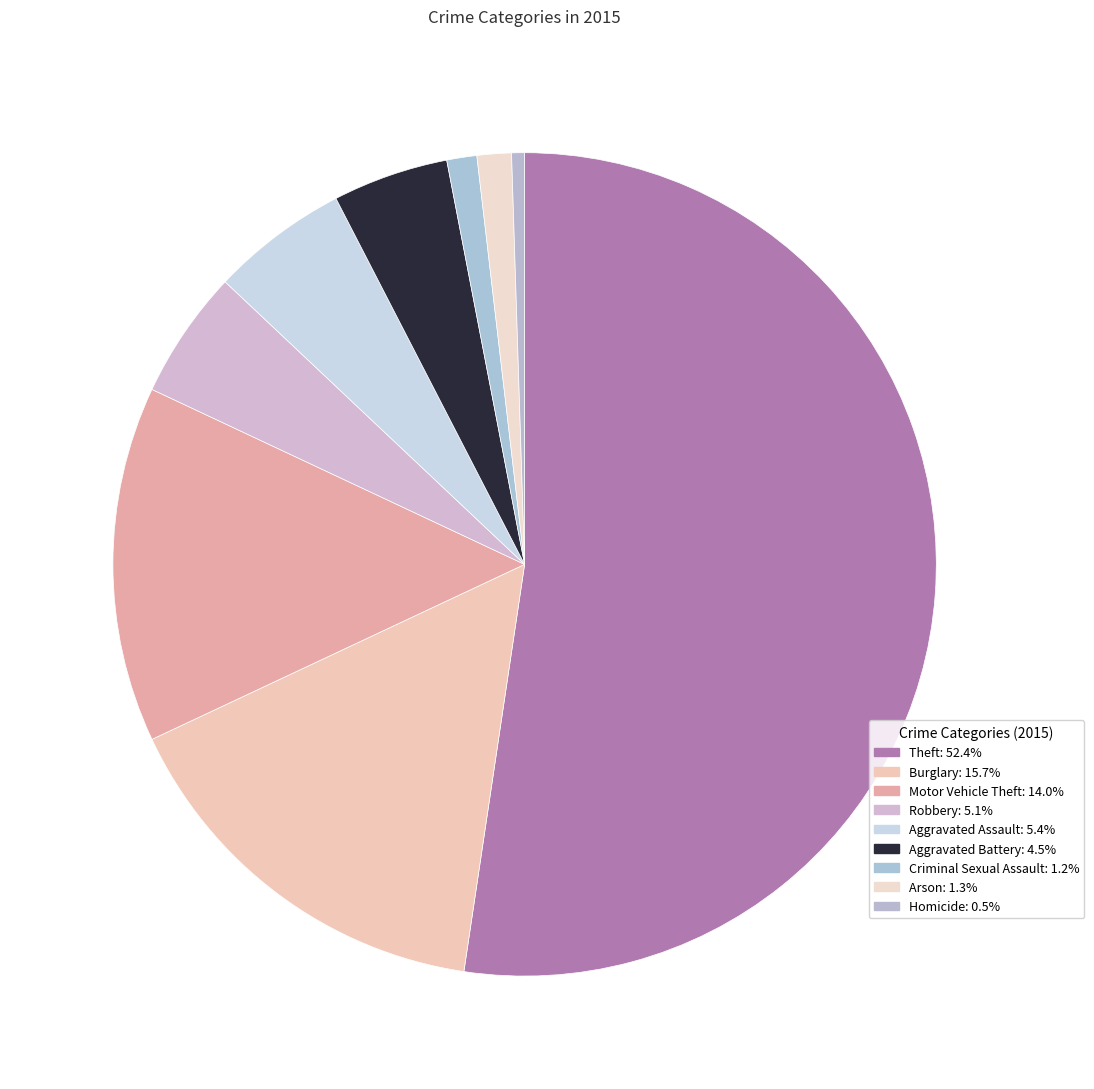

To the nearest percent, what percentage of the pie is Aggravated Assault?

5%